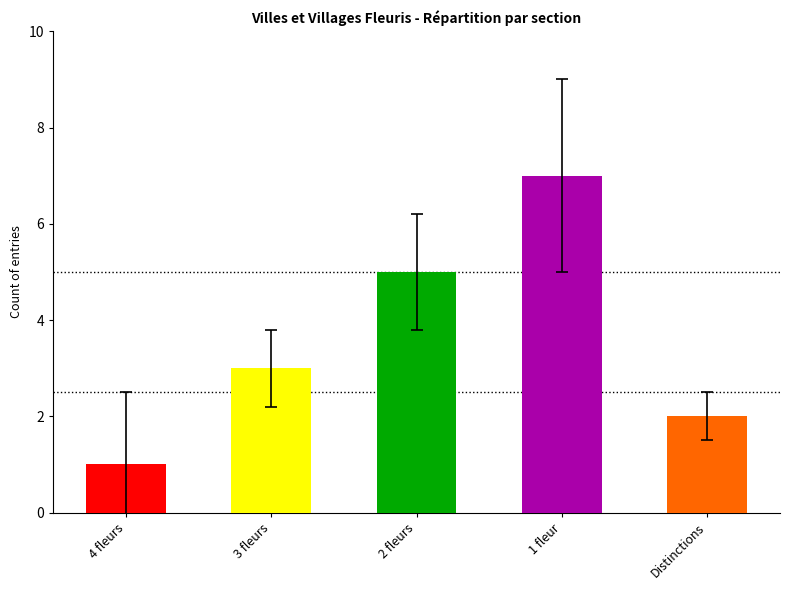

Reading right to left, what are all the values shown in this chart?

2	7	5	3	1